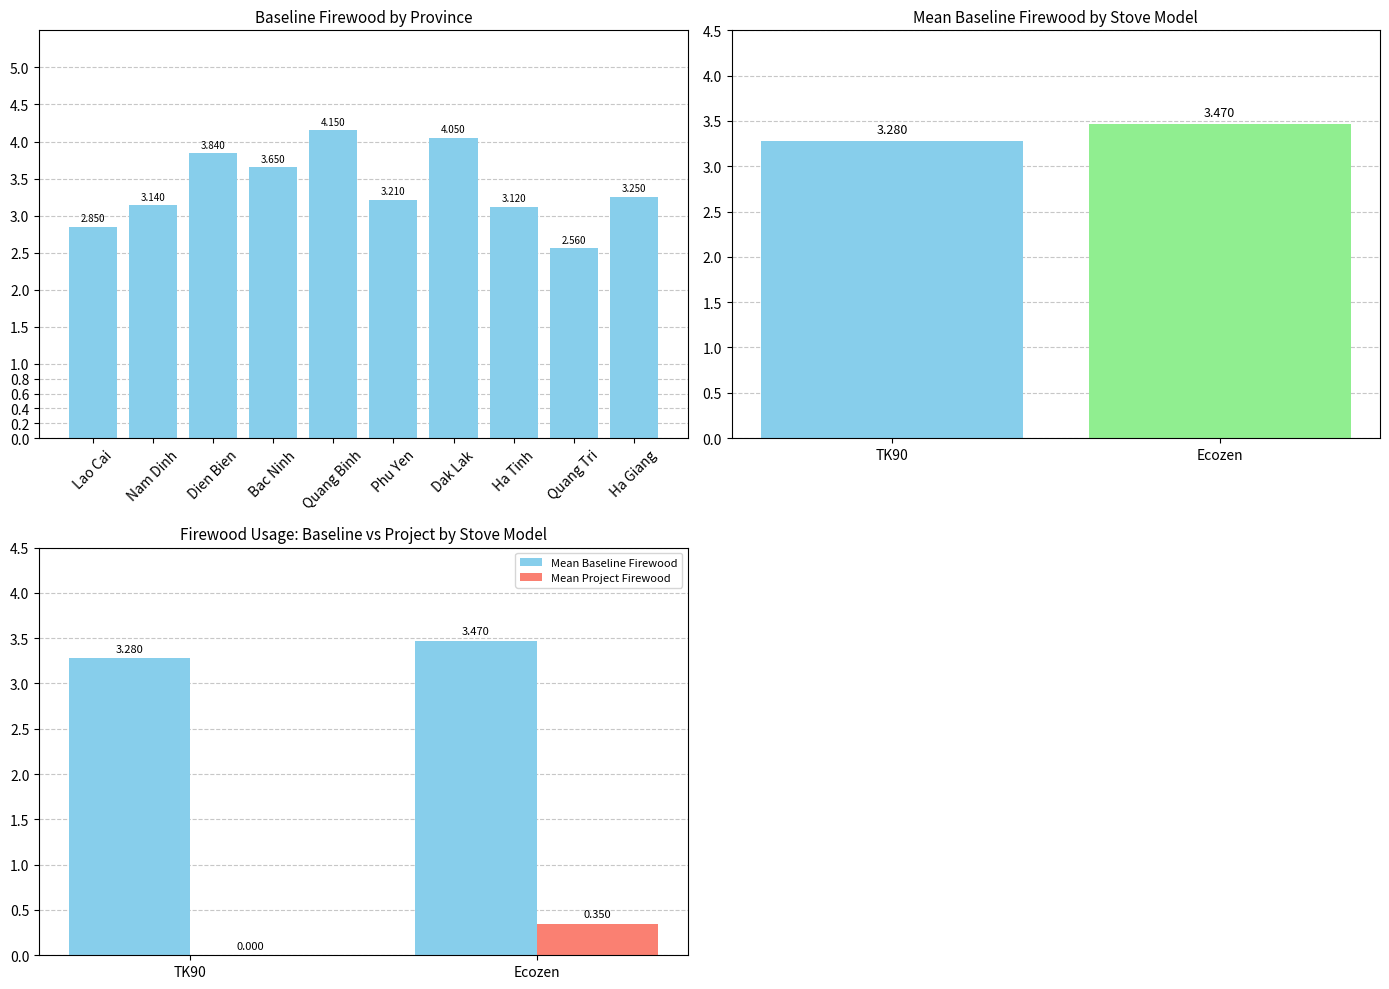

Rank the series by their maximum value, from highest to lowest.

baseline_firewood, project_firewood